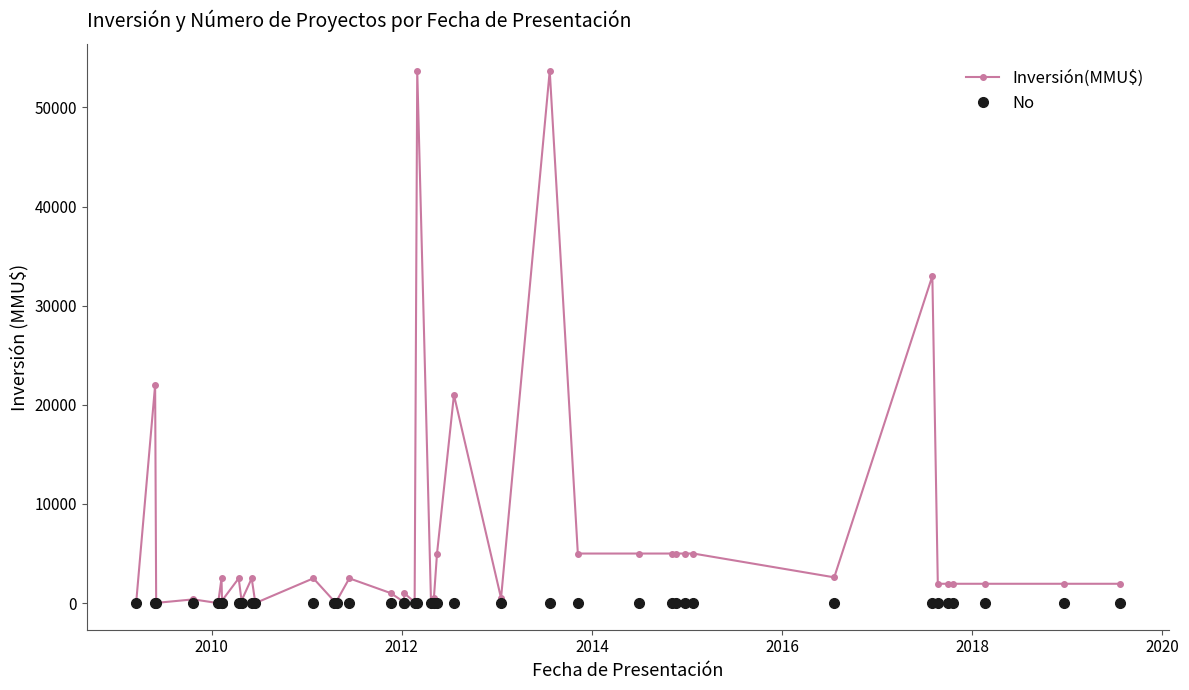

At how many categories does at least one series exceed 10170?

5